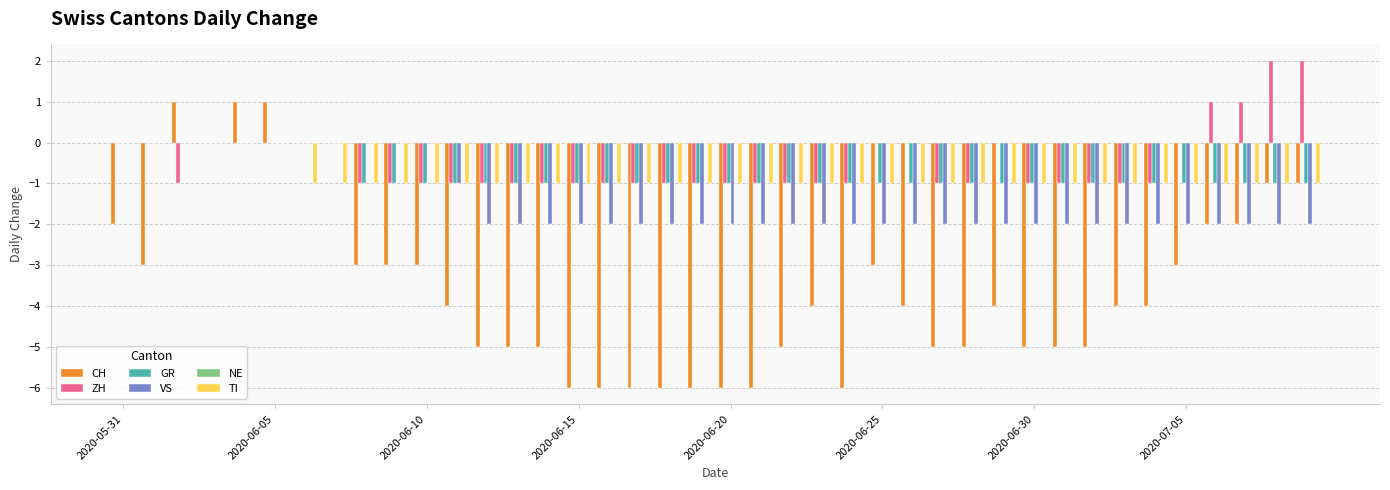

What is the sum of all VS values?

-57